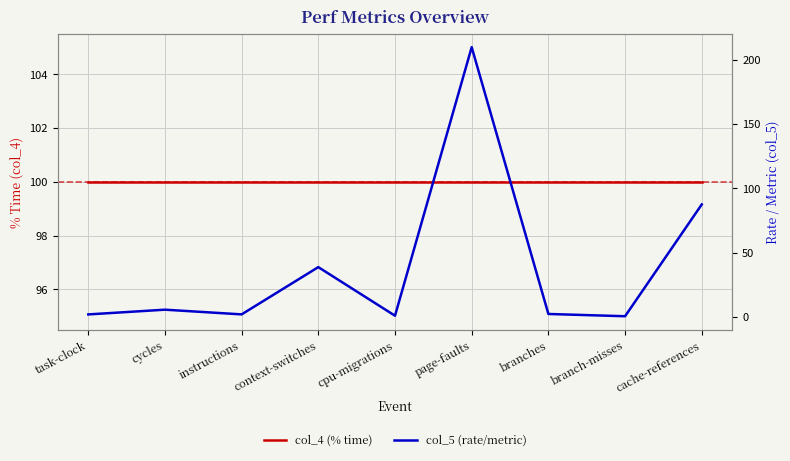

What position from the left is task-clock?

1